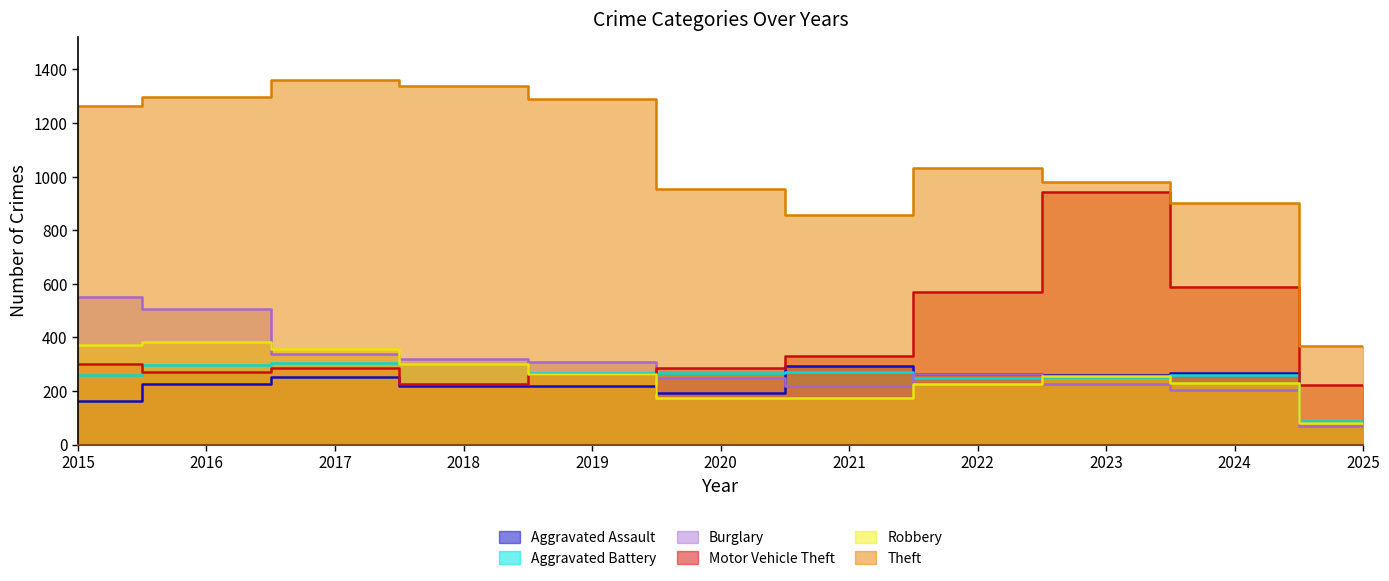

Reading left to right, what are all the values shown in this chart?

Aggravated Assault: 164	225	251	220	220	192	295	264	259	267	83
Aggravated Battery: 259	298	303	302	267	268	270	249	251	259	89
Burglary: 552	505	339	319	308	250	220	263	225	205	69
Motor Vehicle Theft: 299	272	285	225	262	287	332	569	943	587	222
Robbery: 372	381	356	302	263	174	175	227	257	230	80
Theft: 1263	1297	1359	1337	1288	954	856	1032	980	900	367